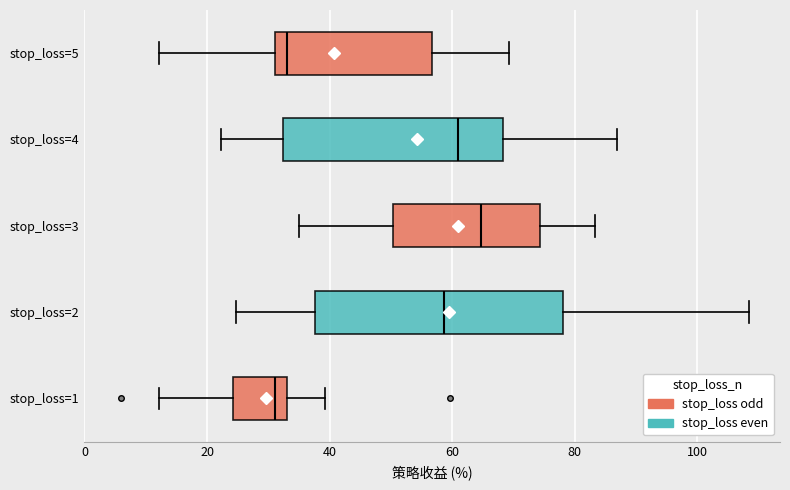

Which box is the widest, from its left edge to its right edge?

stop_loss=2